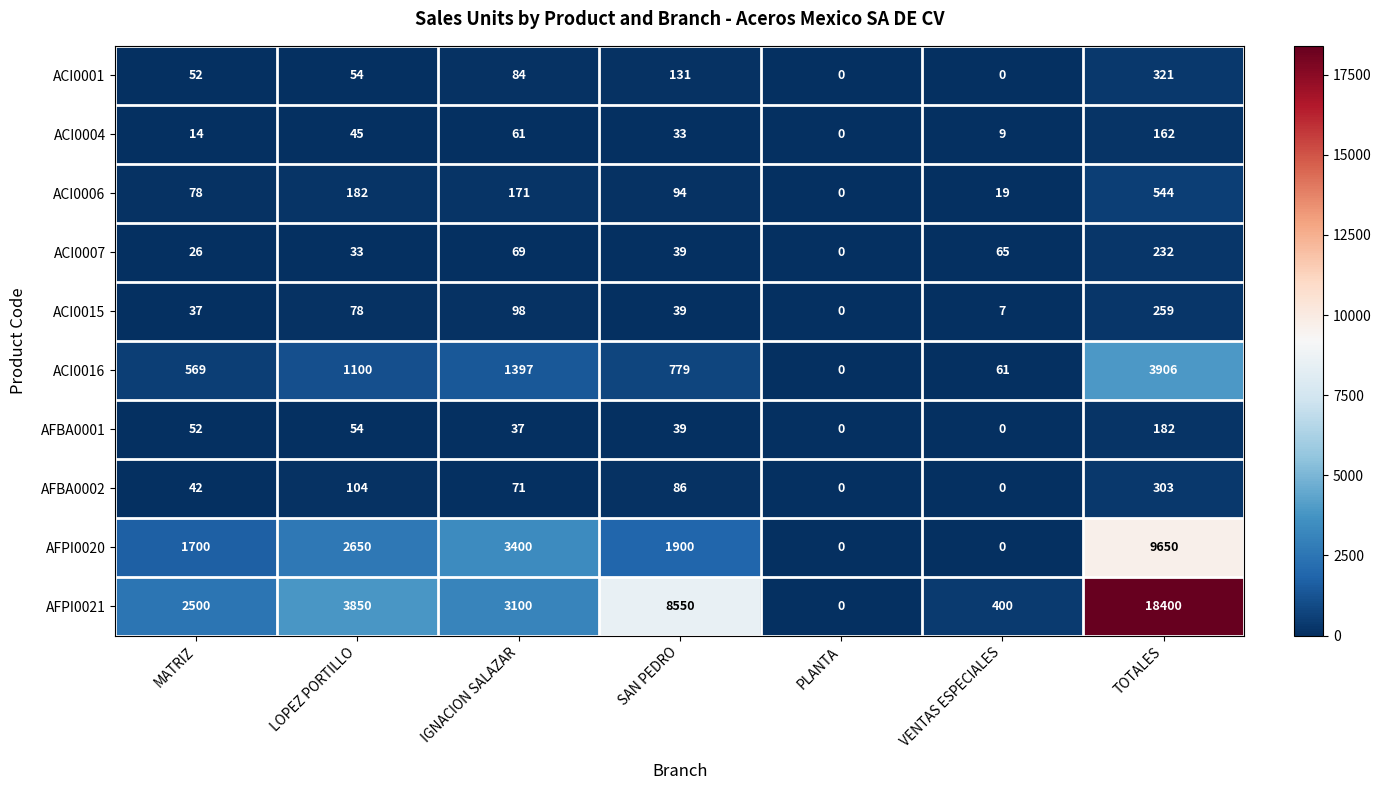

At which label is ACI0001 closest to 160?

SAN PEDRO